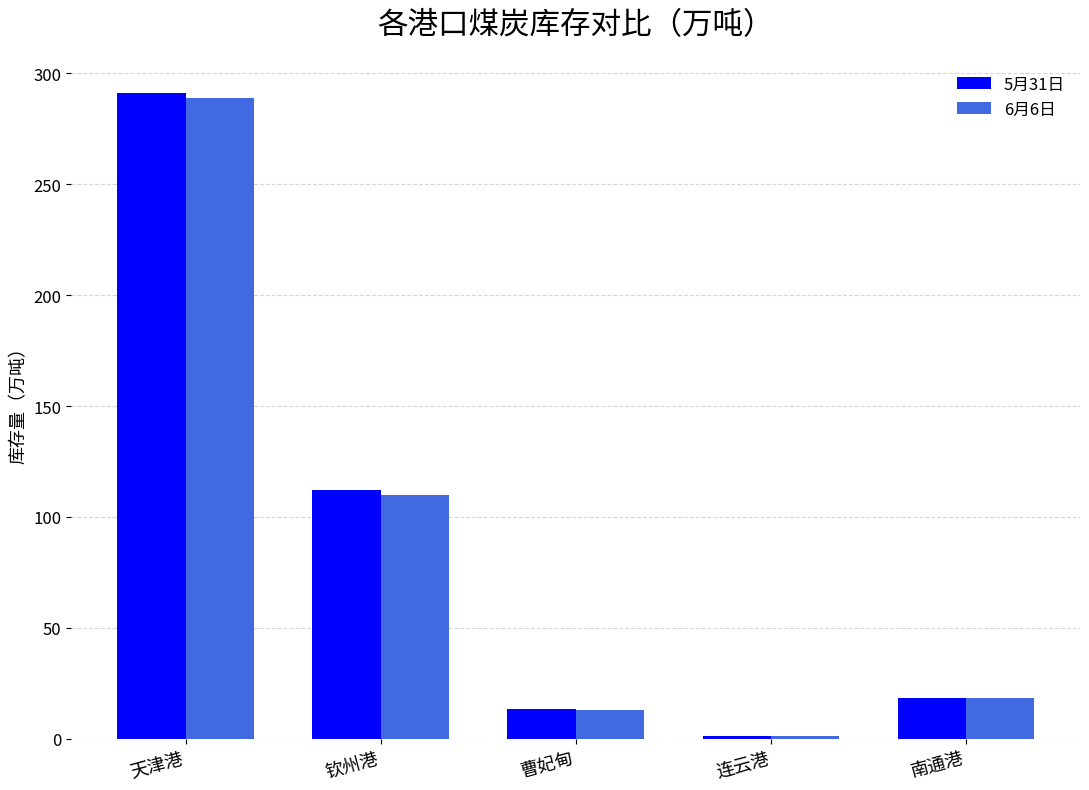

What is the sum of all 5月31日 values?

436.2